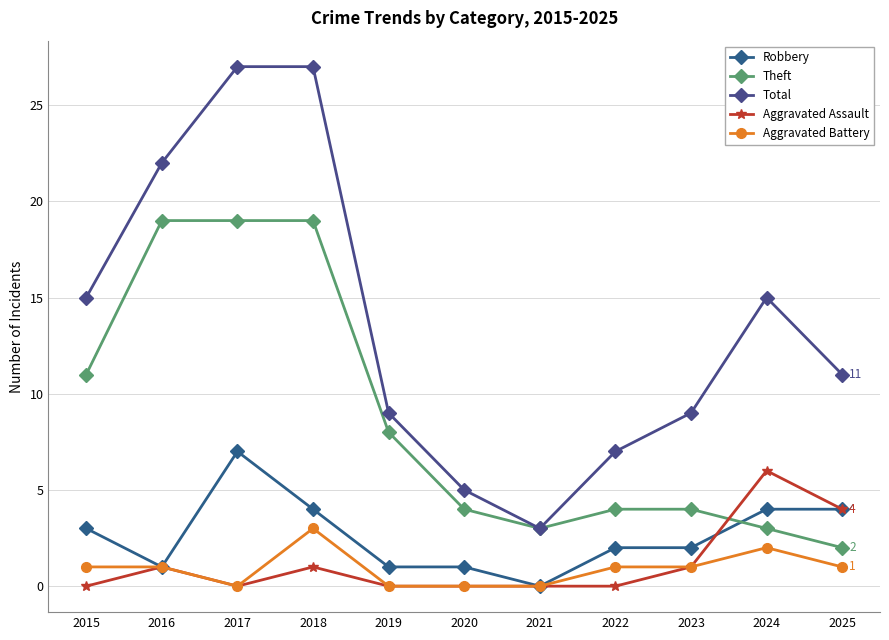

At which category is the sum across all series the highest?

2018